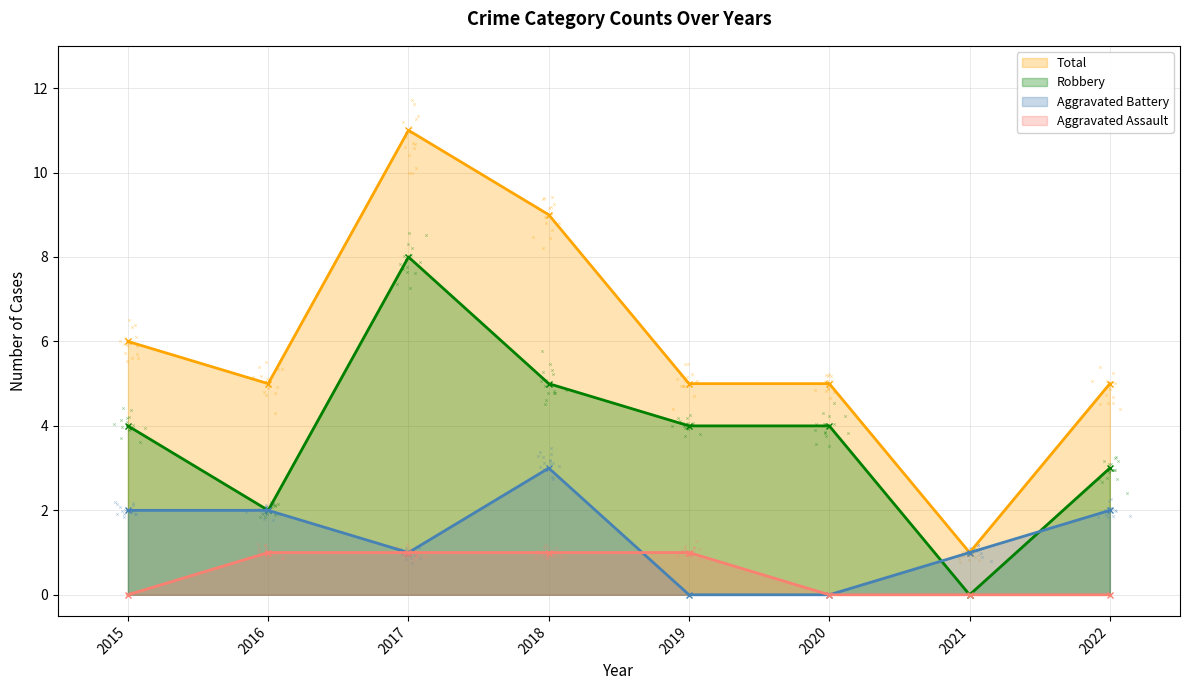

Which series contains the lowest Y value?

Aggravated Assault